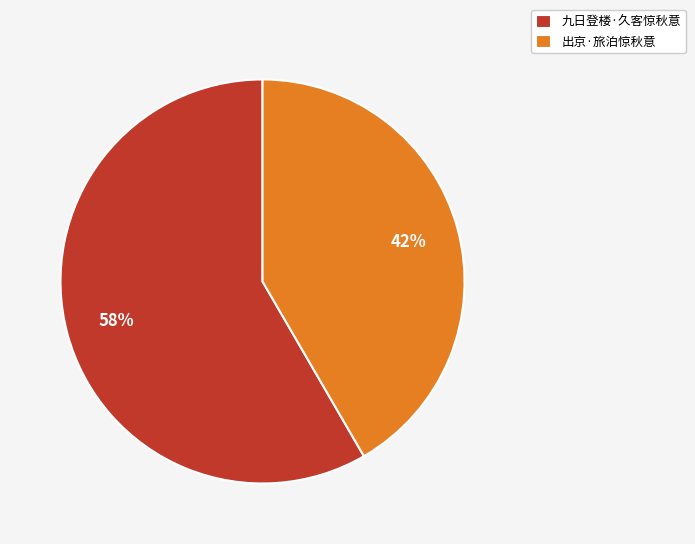

Is the sum of 出京·旅泊惊秋意 and 九日登楼·久客惊秋意 greater than half?

Yes